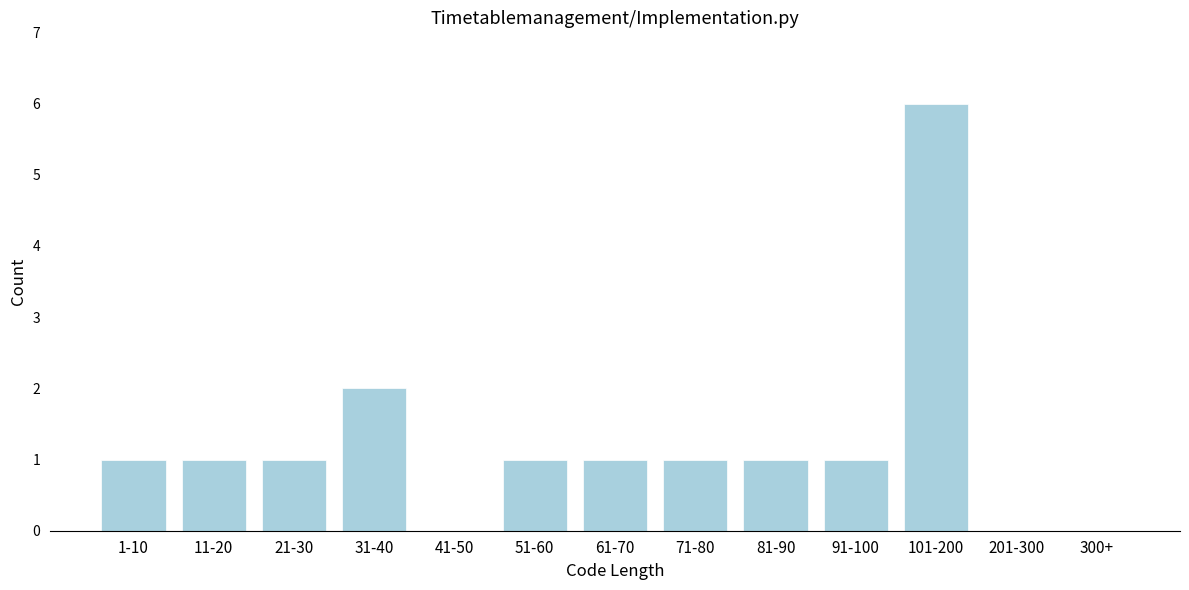

Reading right to left, transcribe all the data shown in this chart.

300+=0	201-300=0	101-200=6	91-100=1	81-90=1	71-80=1	61-70=1	51-60=1	41-50=0	31-40=2	21-30=1	11-20=1	1-10=1